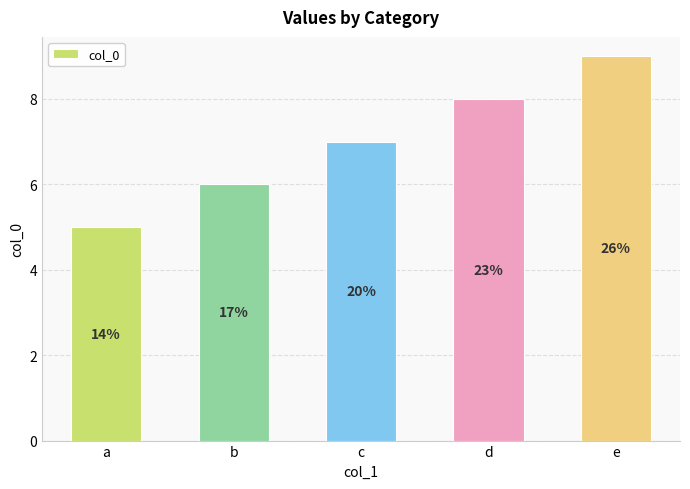

What is the sum of the values at a and e?

14